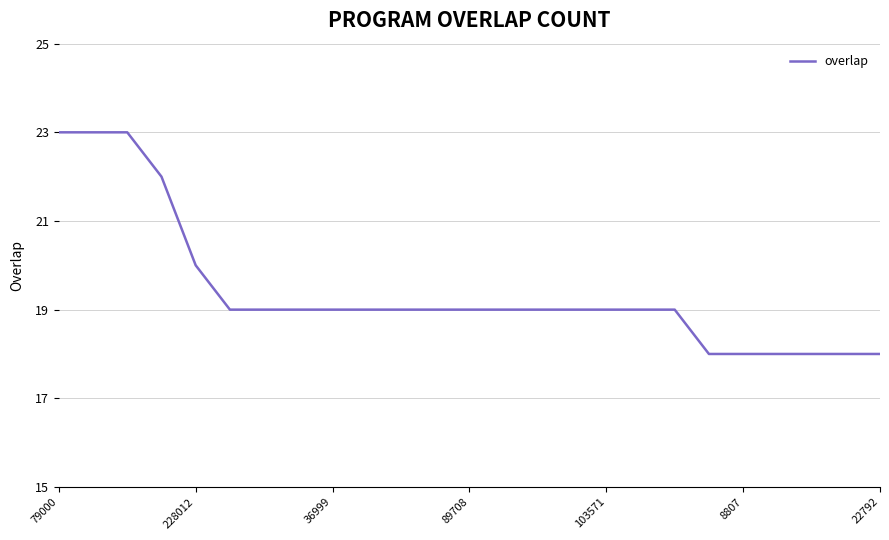

What is the smallest value displayed?

18